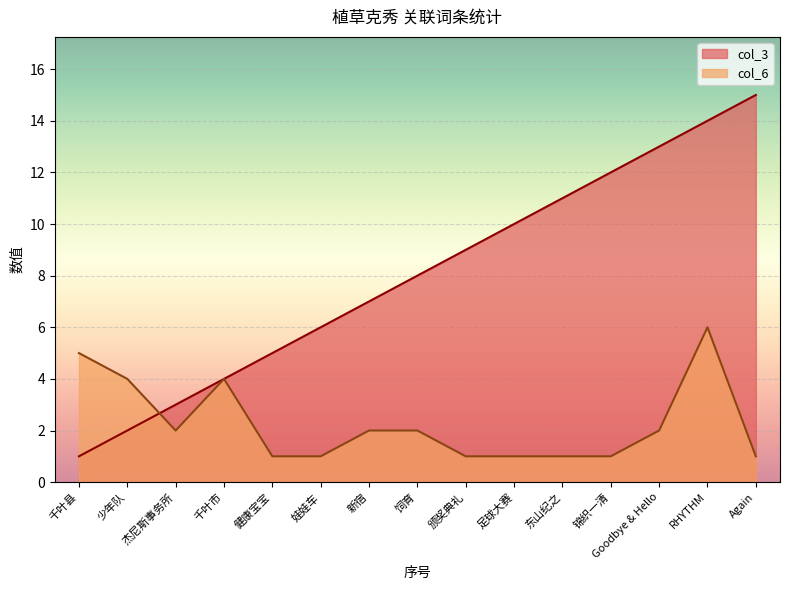

Count the number of categories in the chart.

15